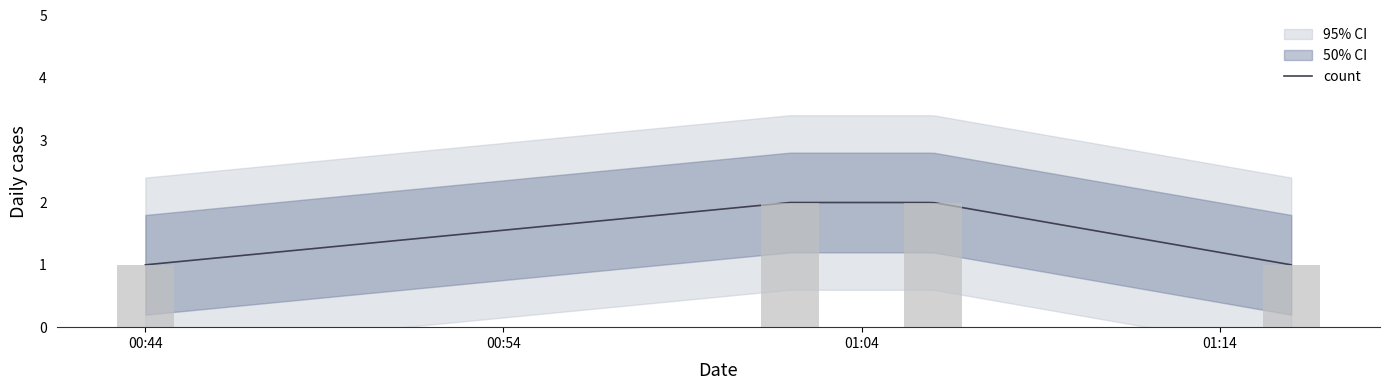

What is the smallest value displayed?

1